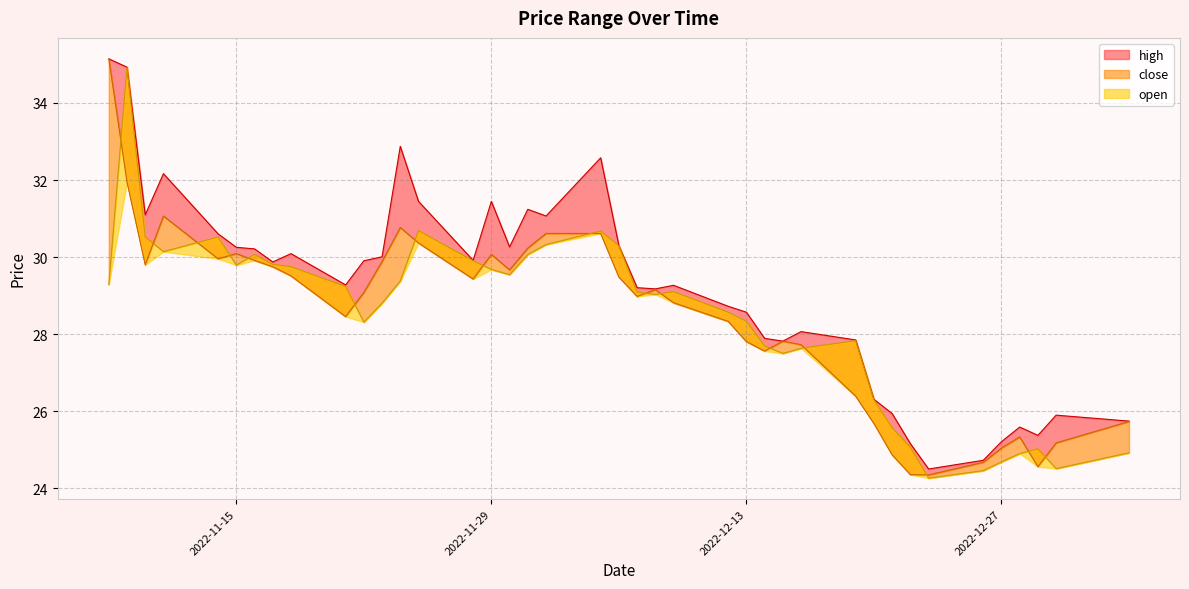

True or false: high and open cross at least once.

False